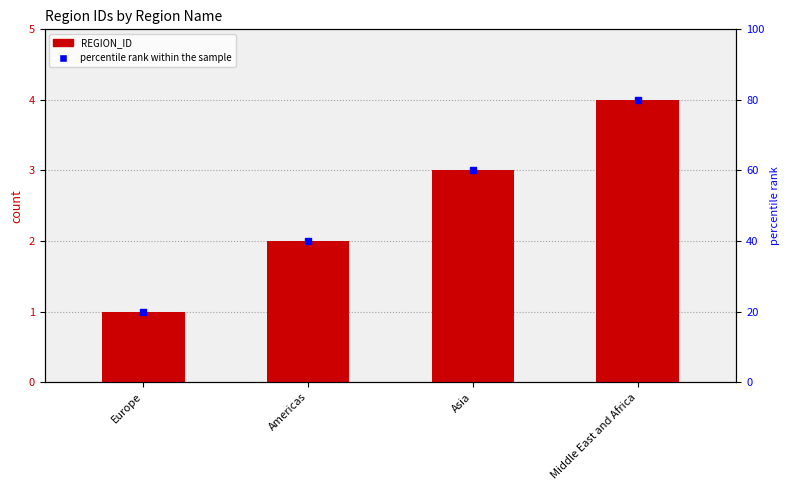

What is the total value across all series at Americas?

42